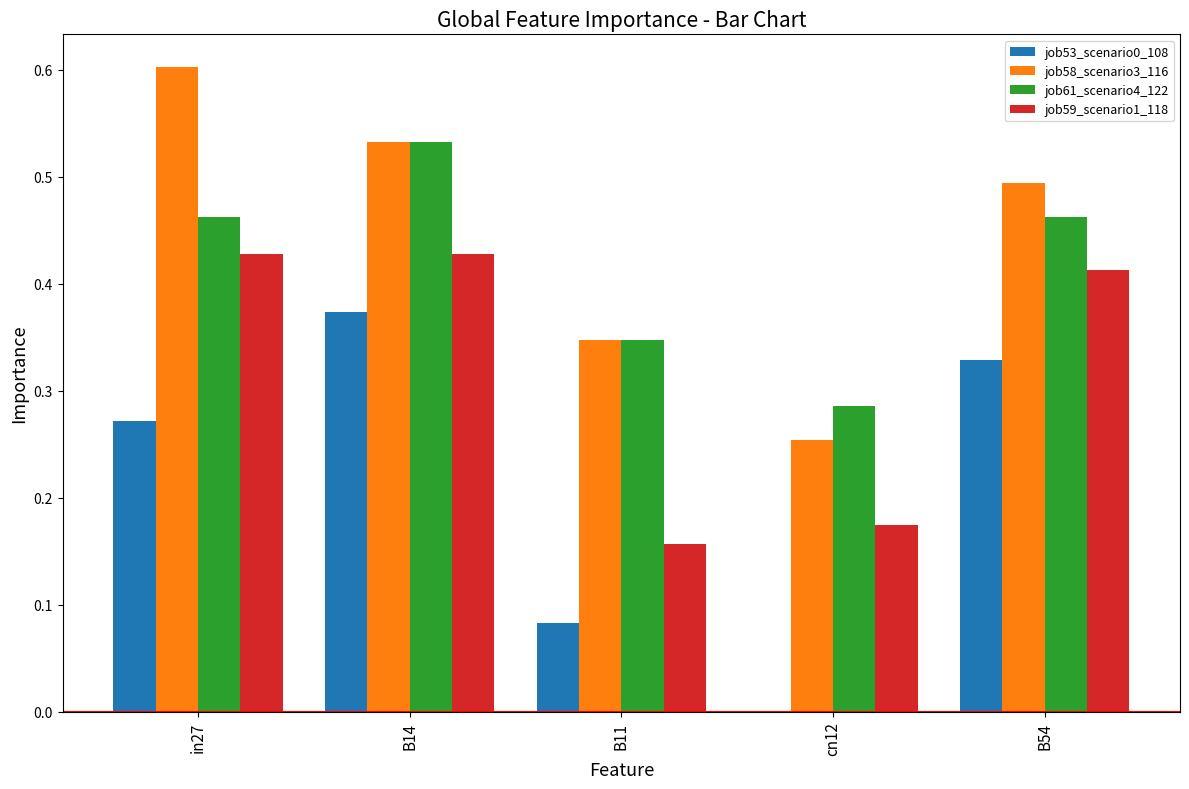

Count the number of categories in the chart.

5